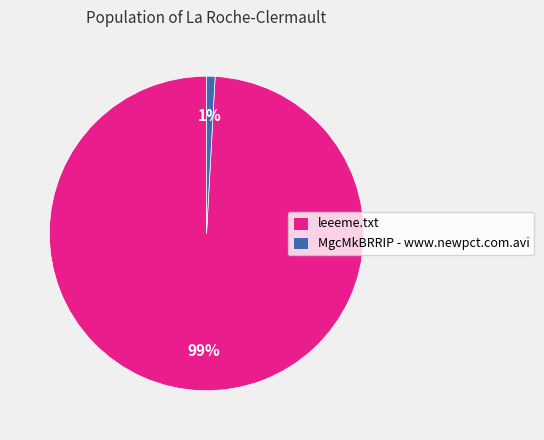

Do leeeme.txt and MgcMkBRRIP - www.newpct.com.avi together represent more than half of the pie?

Yes